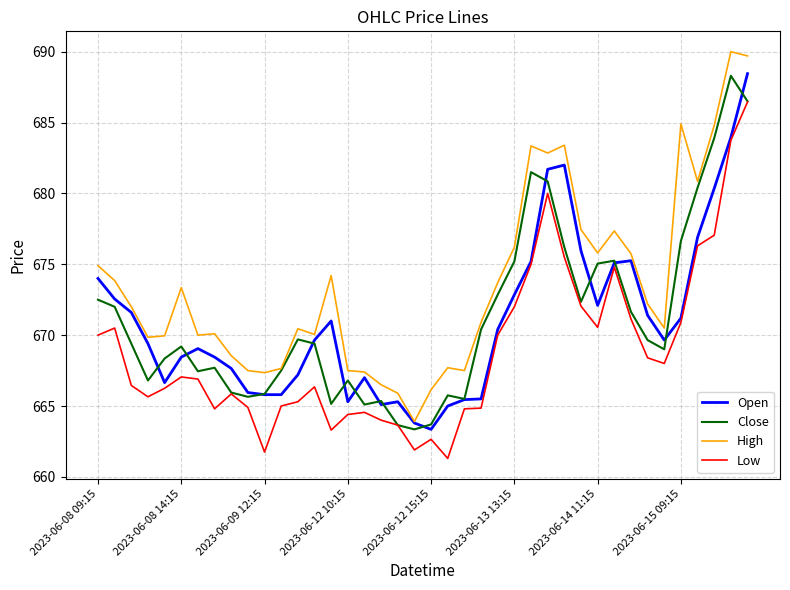

What is the lowest value of the High series?

663.9